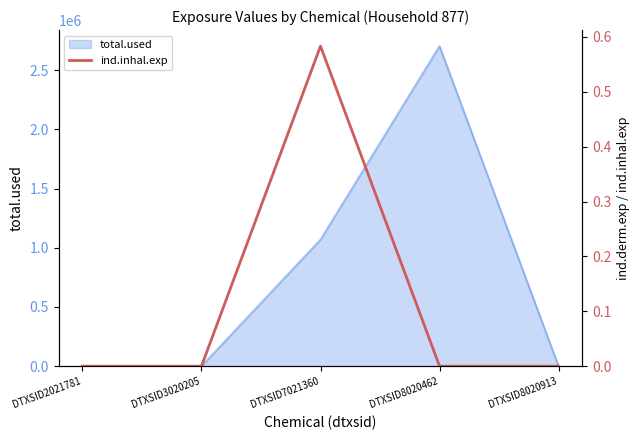

True or false: the data shows 0.6 at DTXSID7021360.

True